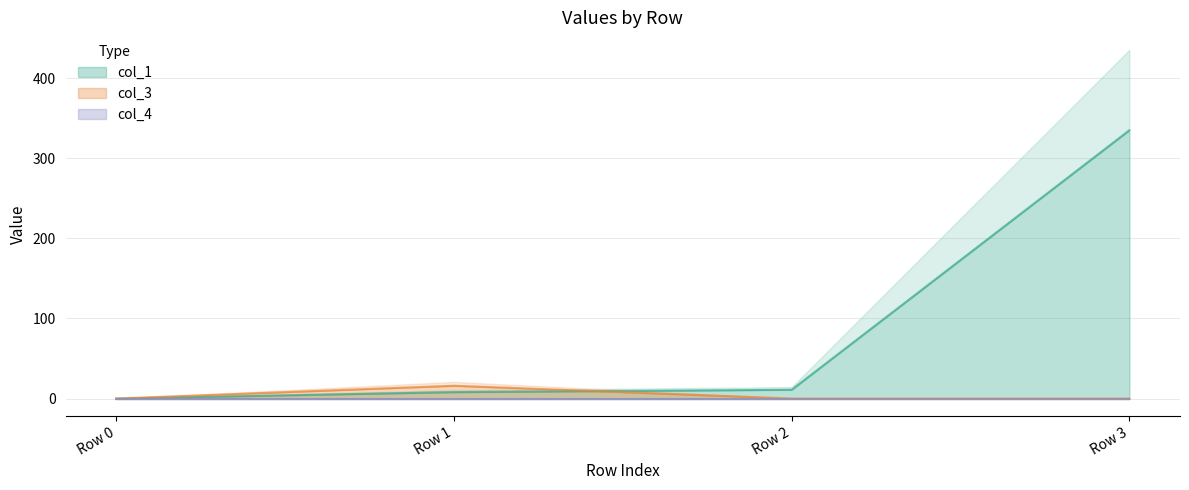

Is the value of col_3 at Row 0 greater than the value of col_1 at Row 1?

No